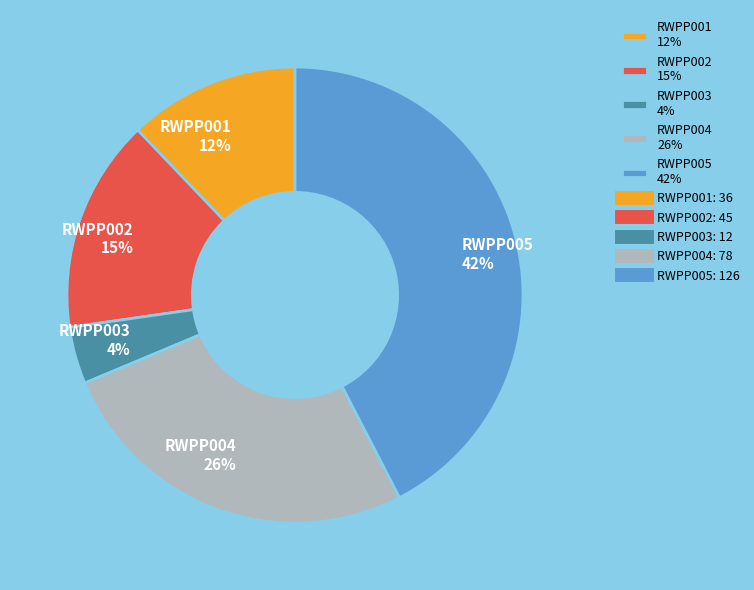

Is it true that RWPP002 is 26% of the pie?

False